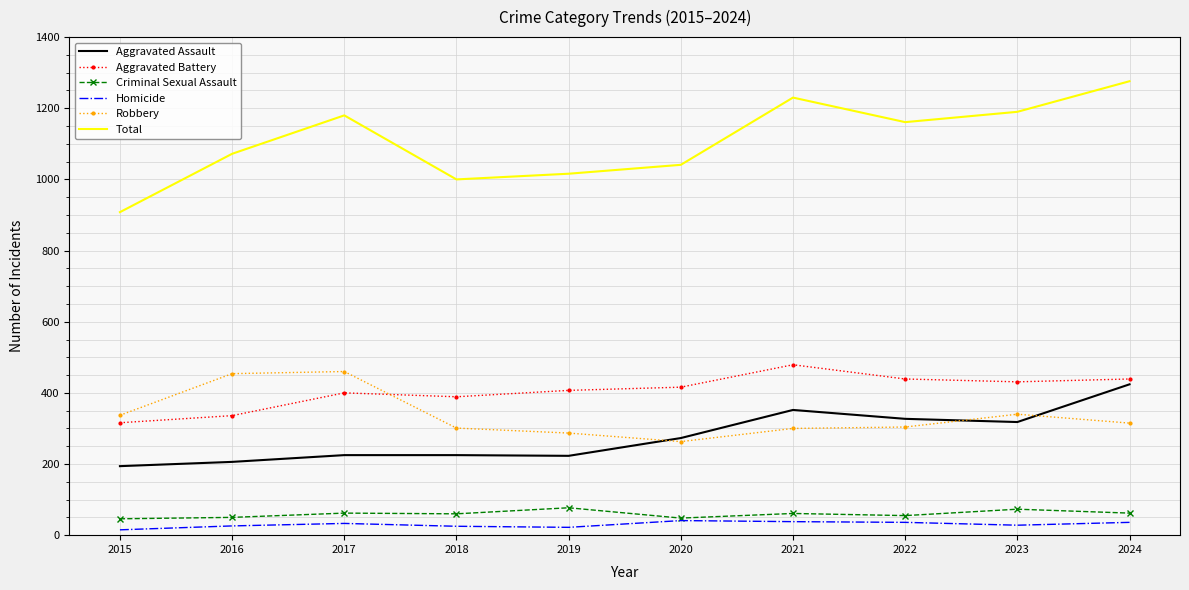

True or false: Aggravated Battery and Robbery cross at least once.

True